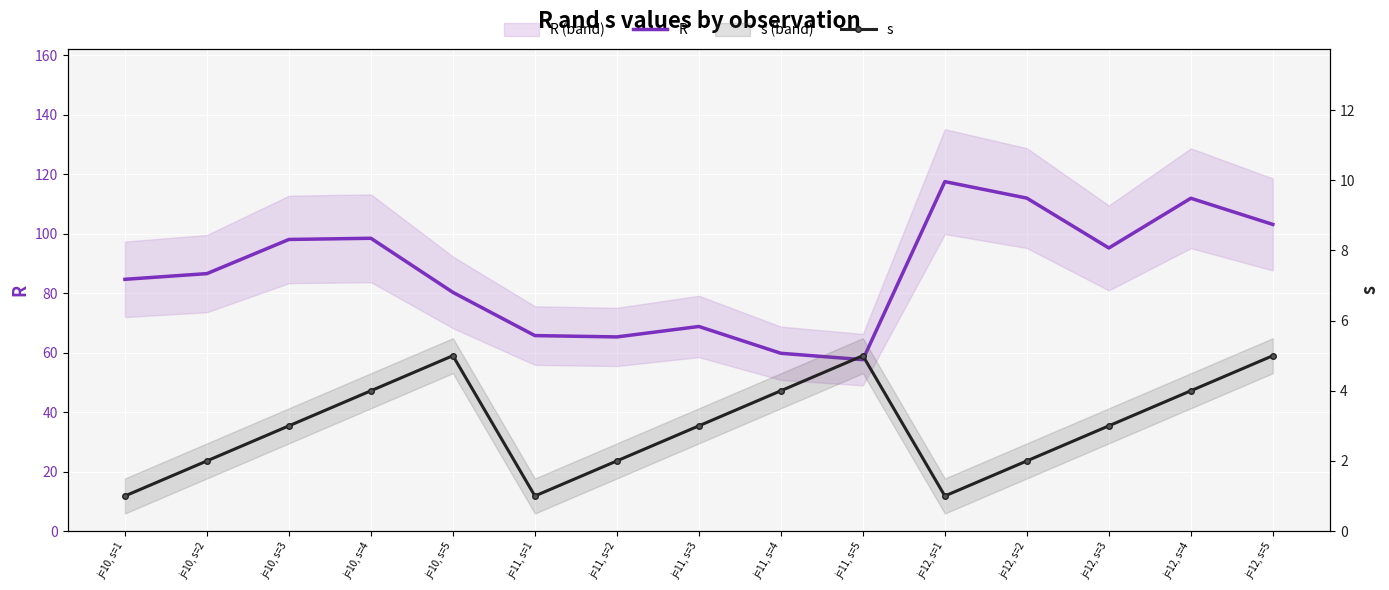

What is the lowest value of the R series?

57.6